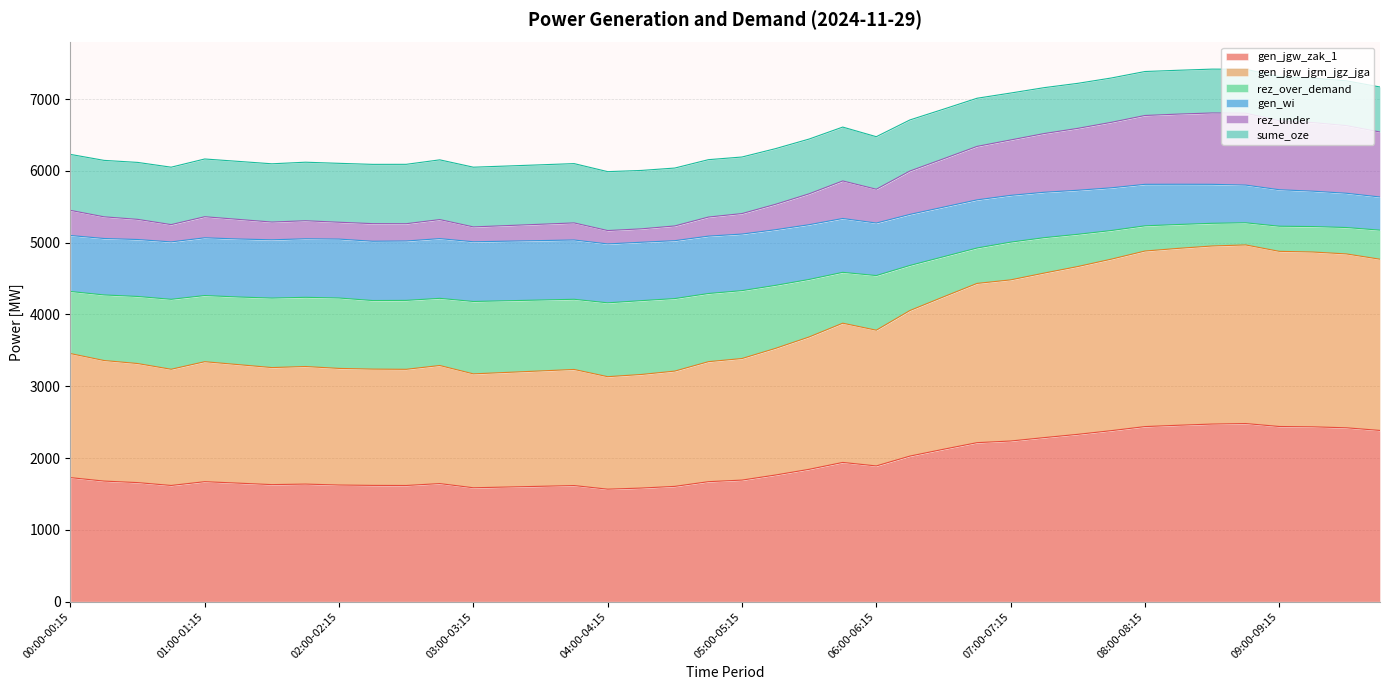

True or false: gen_jgw_jgm_jgz_jga and gen_jgw_zak_1 intersect in this chart.

False